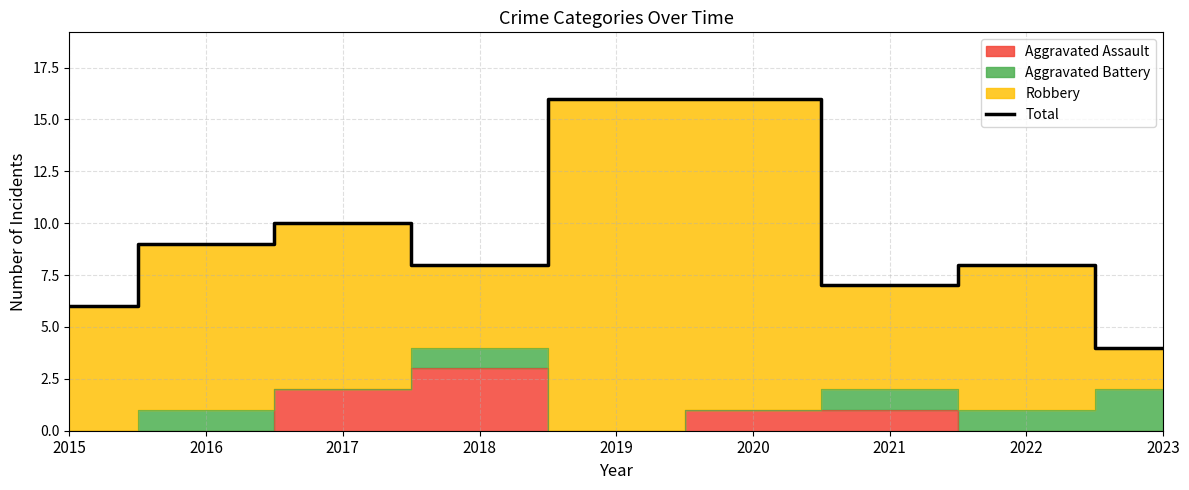

The value at 2016 is 6. True or false?

False